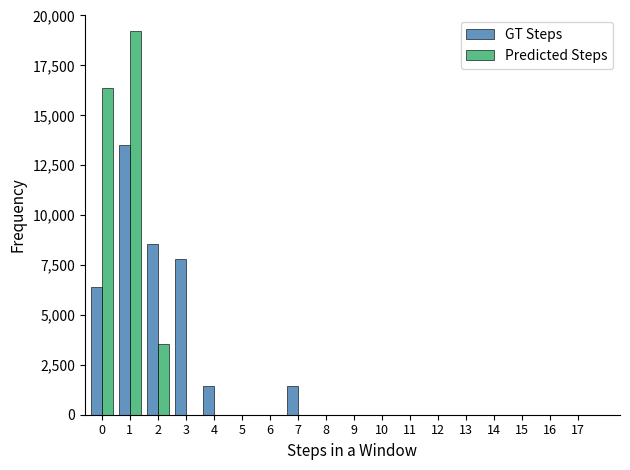

What is the sum of all Predicted Steps values?

39111.1